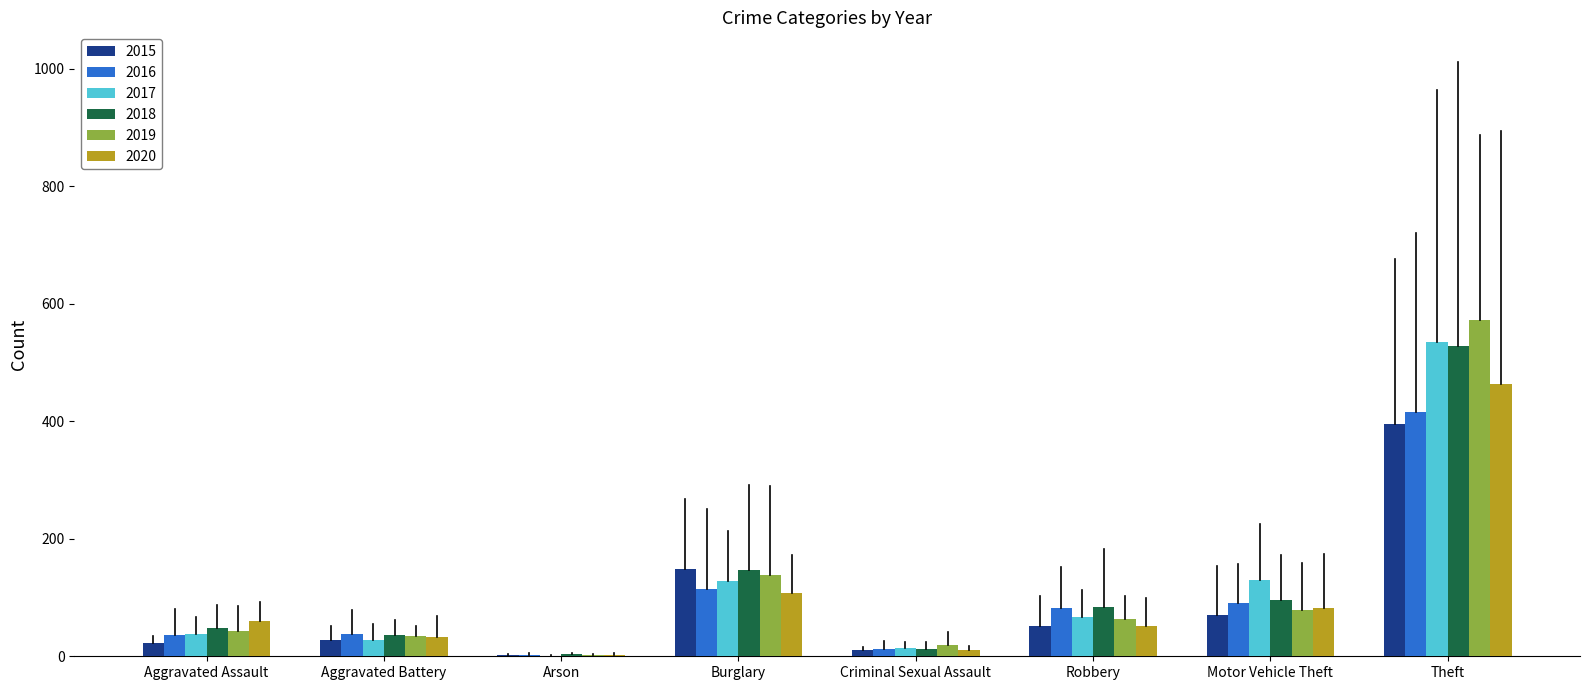

Count the number of categories in the chart.

8